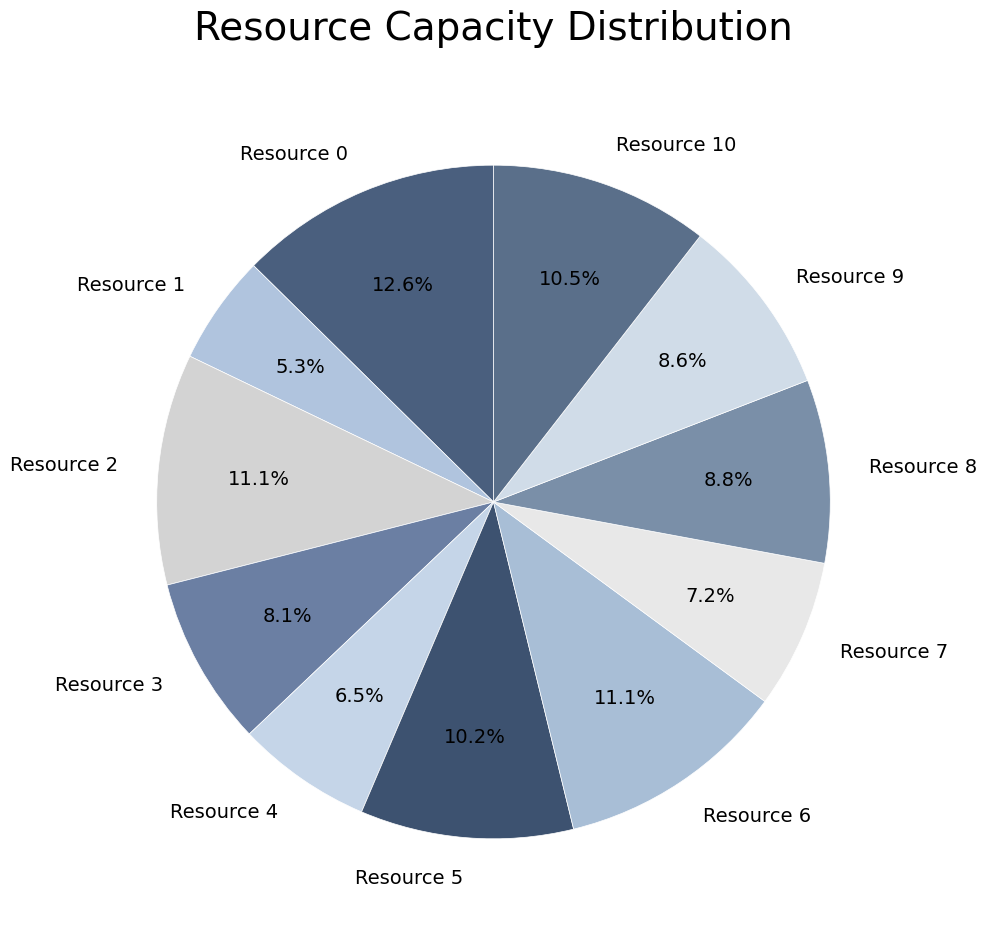

Is there a majority slice in this chart?

No